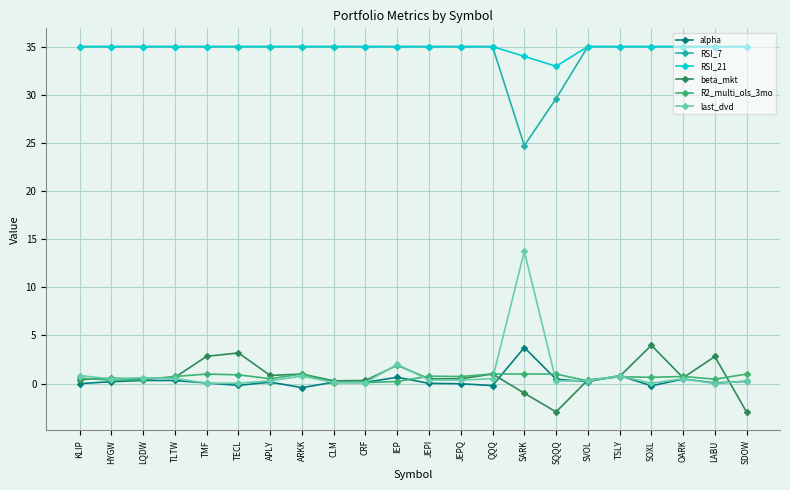

What is the difference between the highest and lowest values at SOXL?

35.2